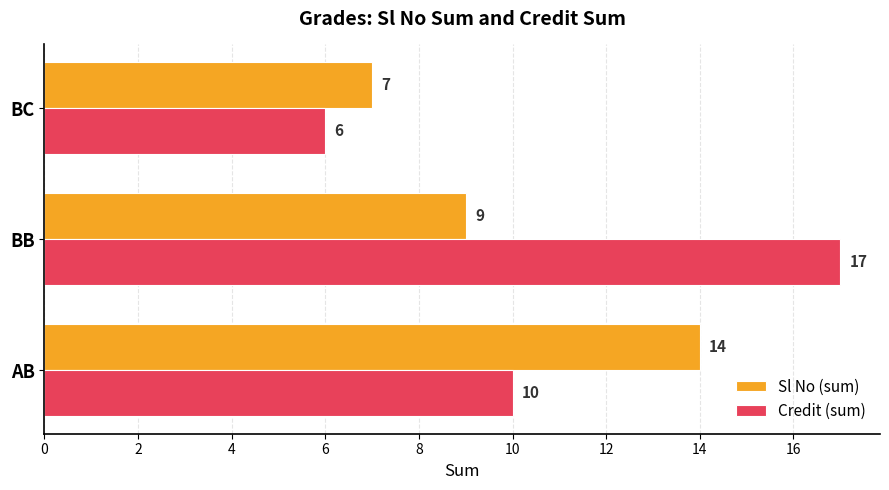

List the series in order of their overall mean, lowest first.

Sl No (sum), Credit (sum)